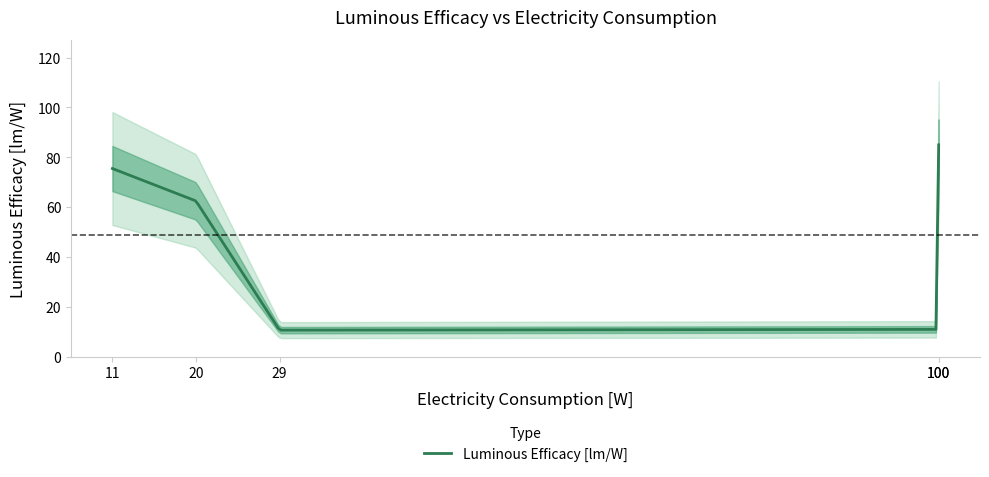

What is the difference between the values at 29 and 100?

0.3